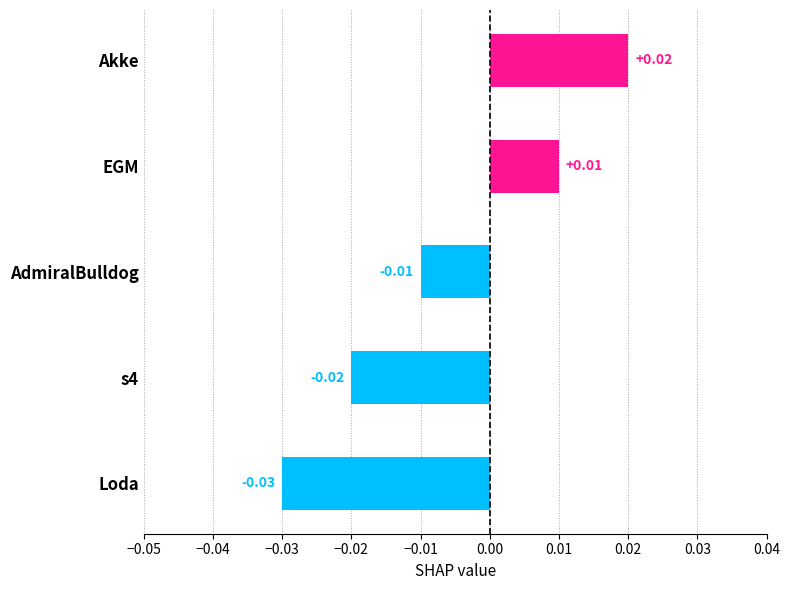

Where is the data nearest to the value 0?

AdmiralBulldog